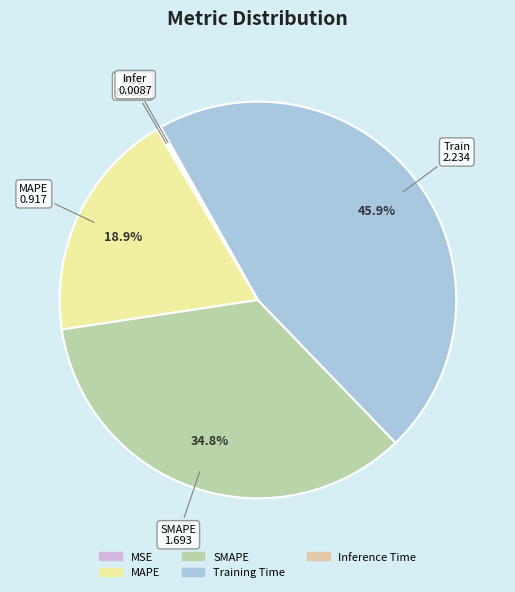

To the nearest percent, what is the difference between the Training Time and SMAPE slice percentages?

11%